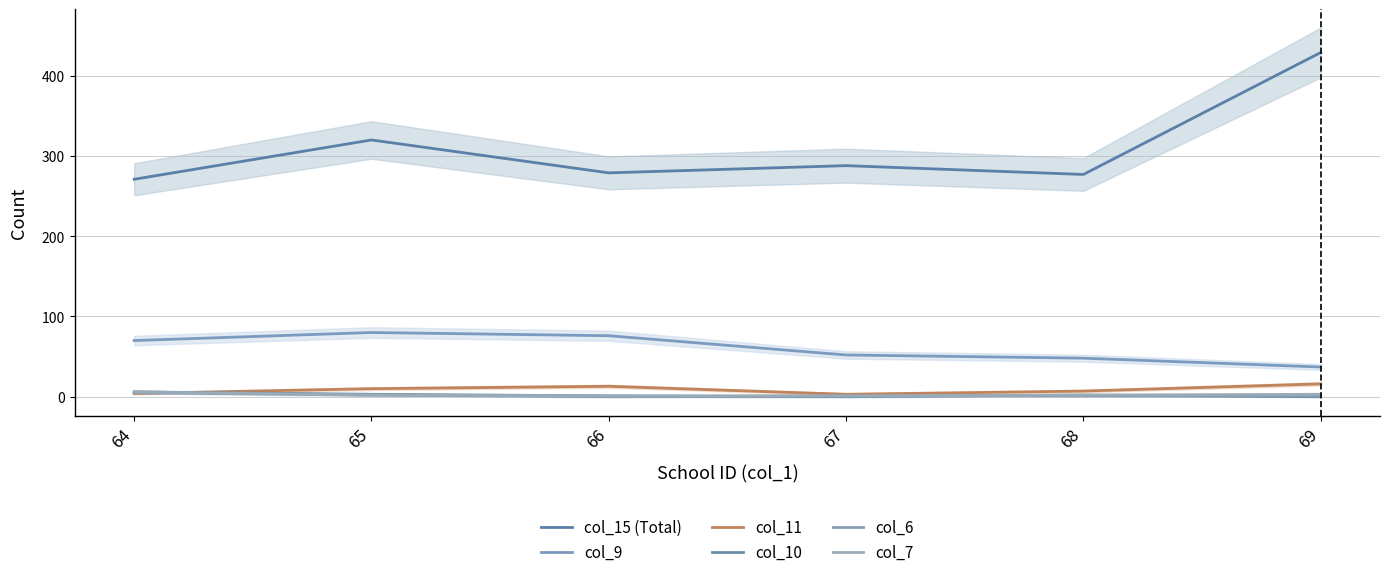

True or false: col_10 and col_15 (Total) intersect in this chart.

False